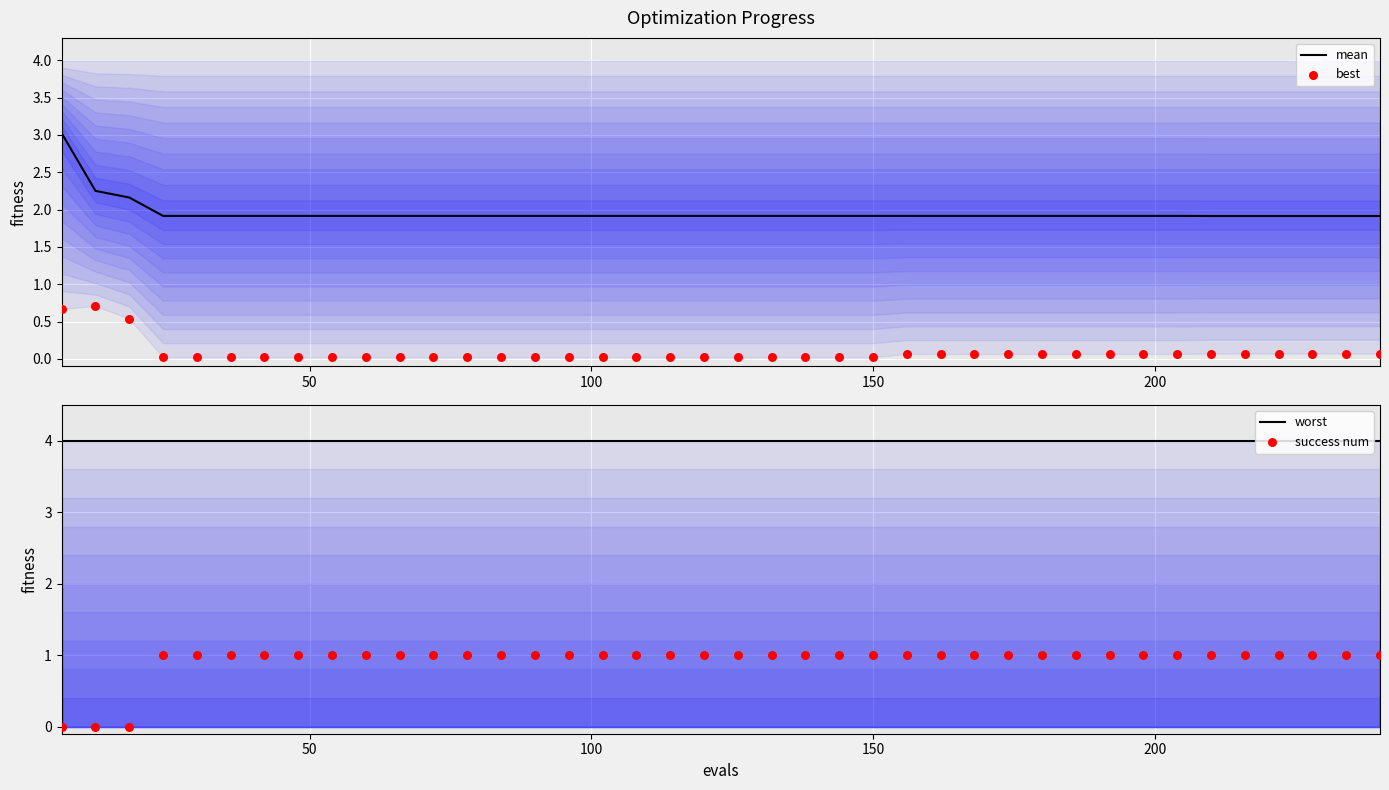

Which series has the widest spread of Y values?

mean